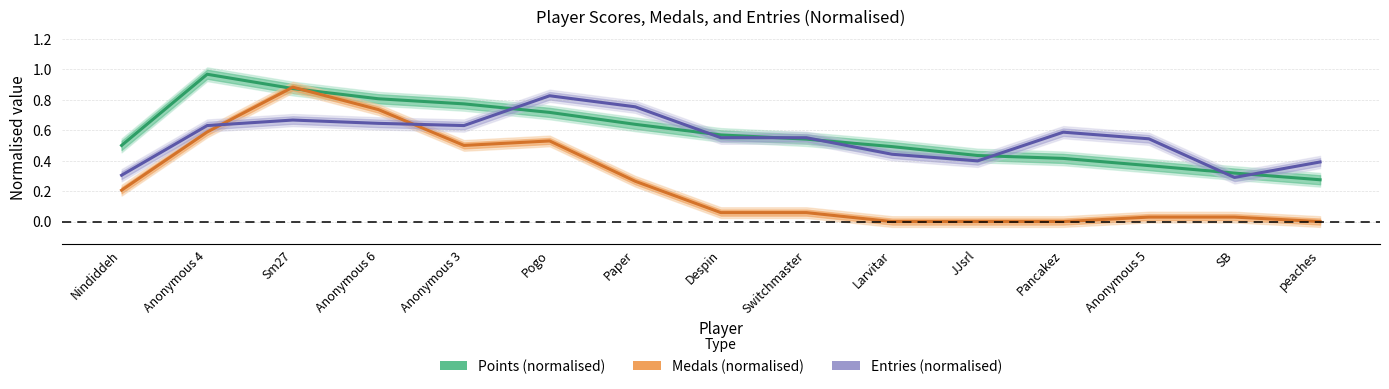

Where do Entries (normalised) and Medals (normalised) first cross each other?

Anonymous 4 and Sm27